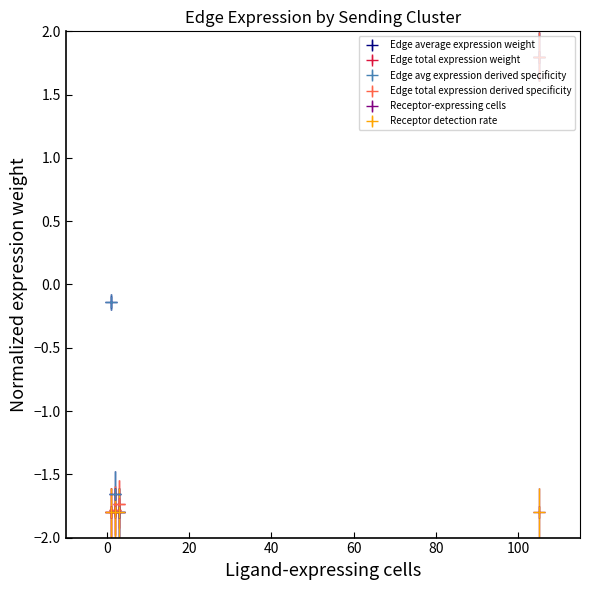

True or false: Edge avg expression derived specificity has more than 1 points higher than both neighbors.

False